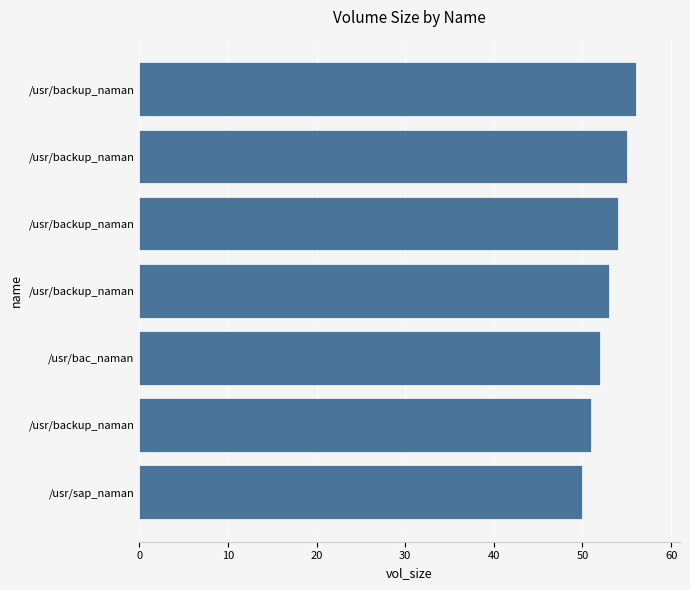

What is the minimum value shown in the chart?

50